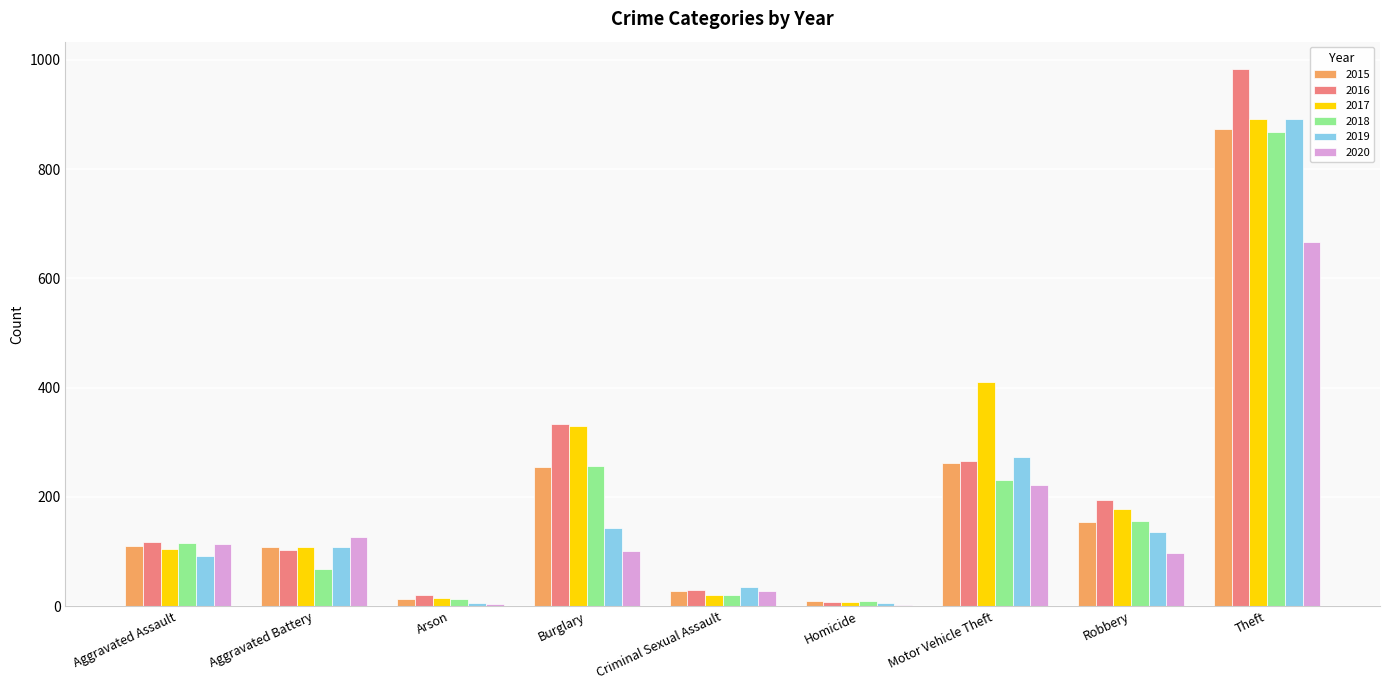

How many groups of bars are there?

9